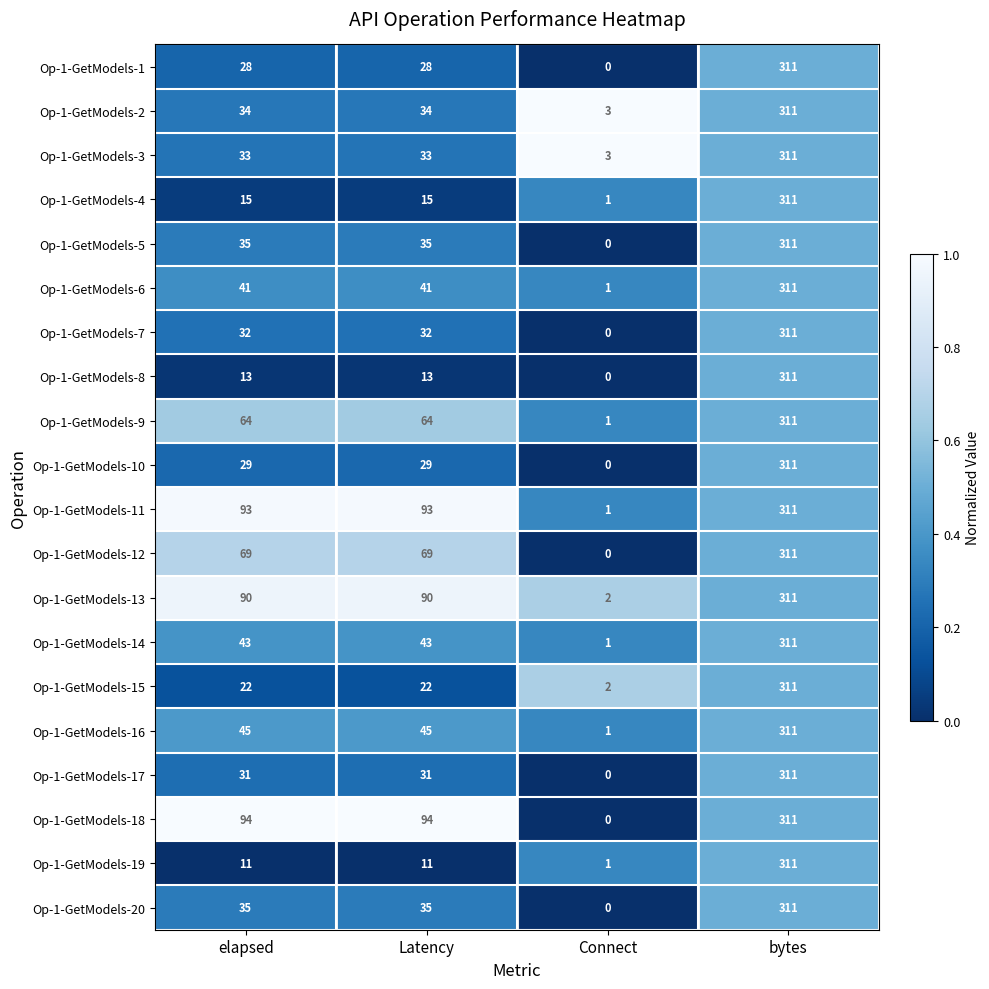

The Op-1-GetModels-11 series shows 53 at Latency. True or false?

False